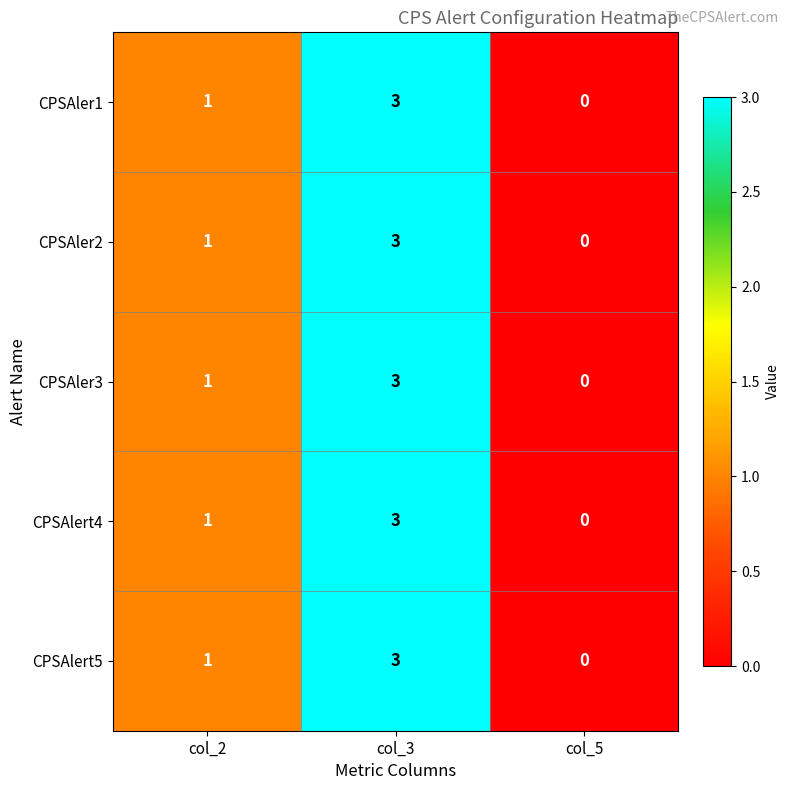

What is the sum of all CPSAler2 values?

4